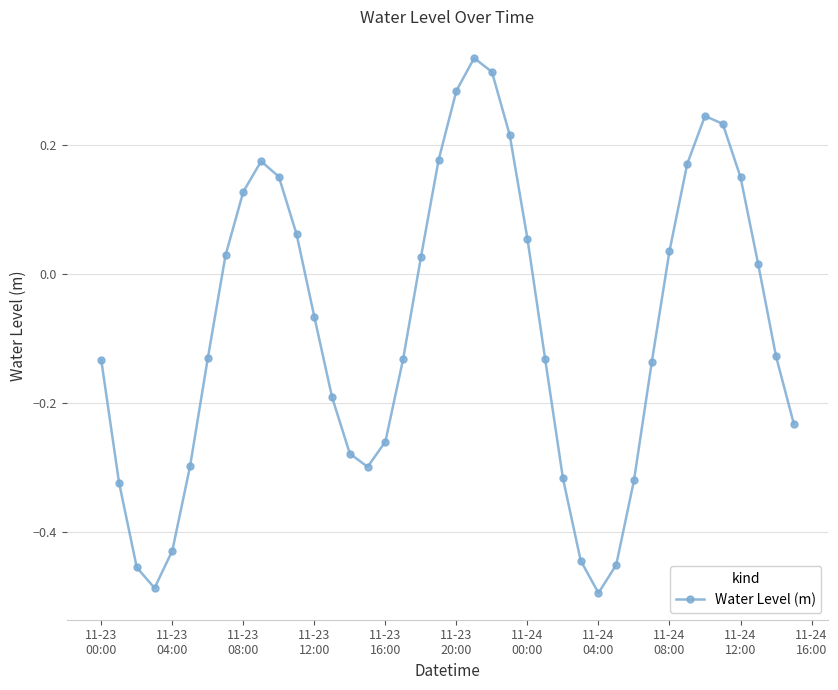

How many points are higher than both their immediate neighbors (excluding endpoints)?

3